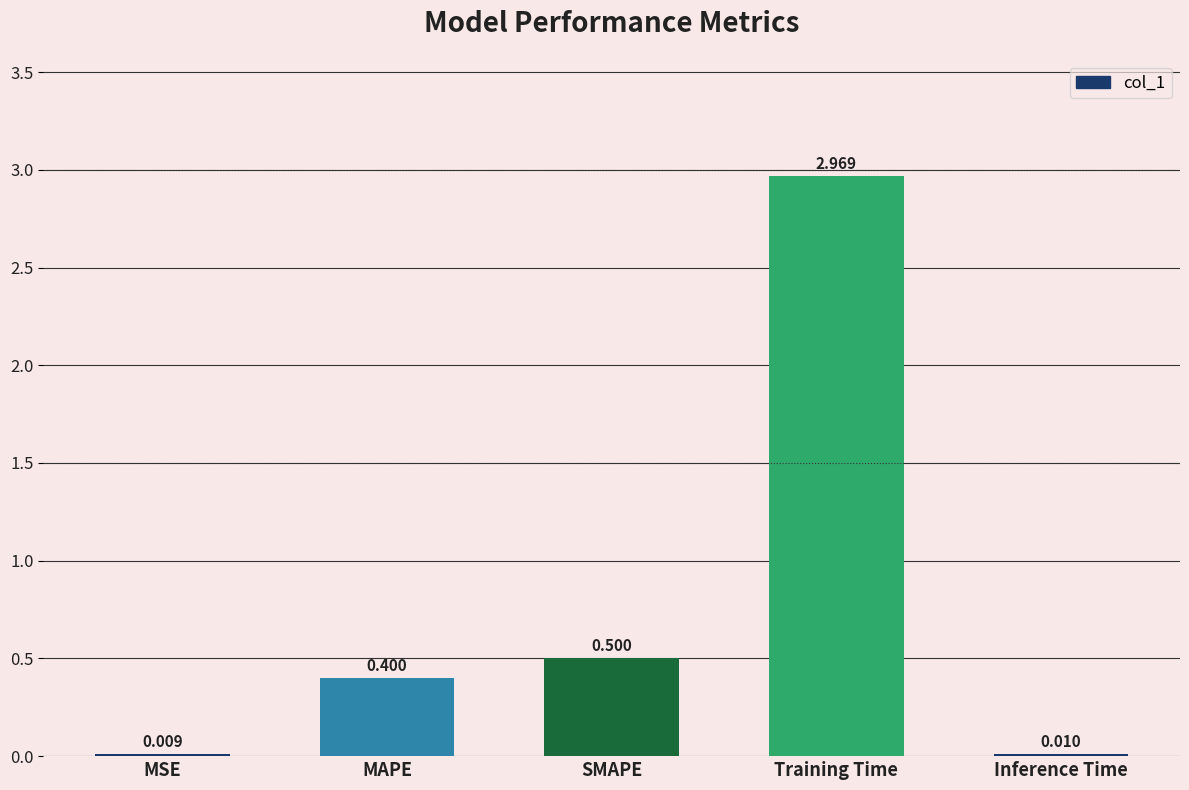

Where is the data nearest to the value 1?

SMAPE